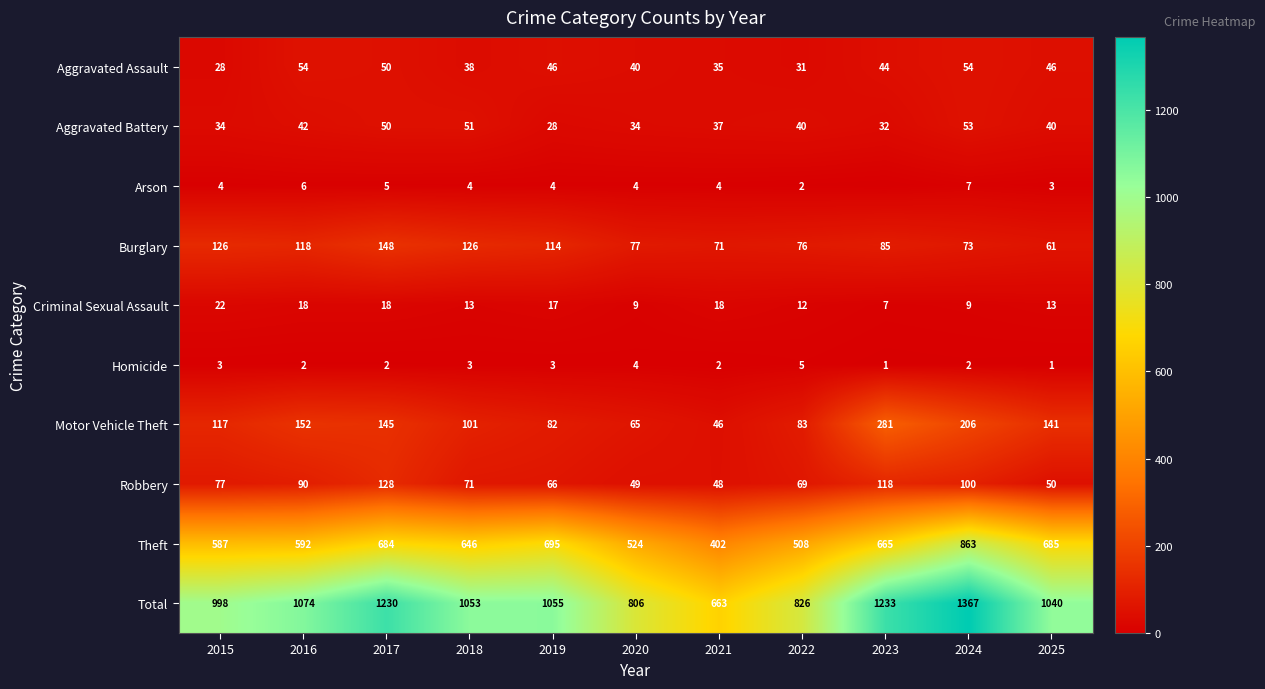

What is the maximum value for Aggravated Battery?

53